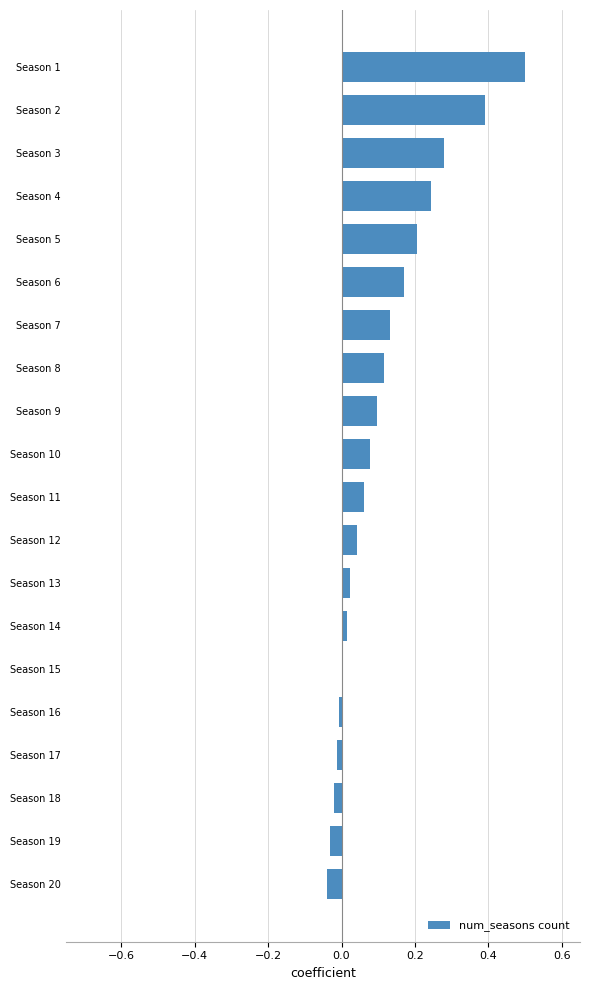

The value at Season 8 is 0.2. True or false?

False